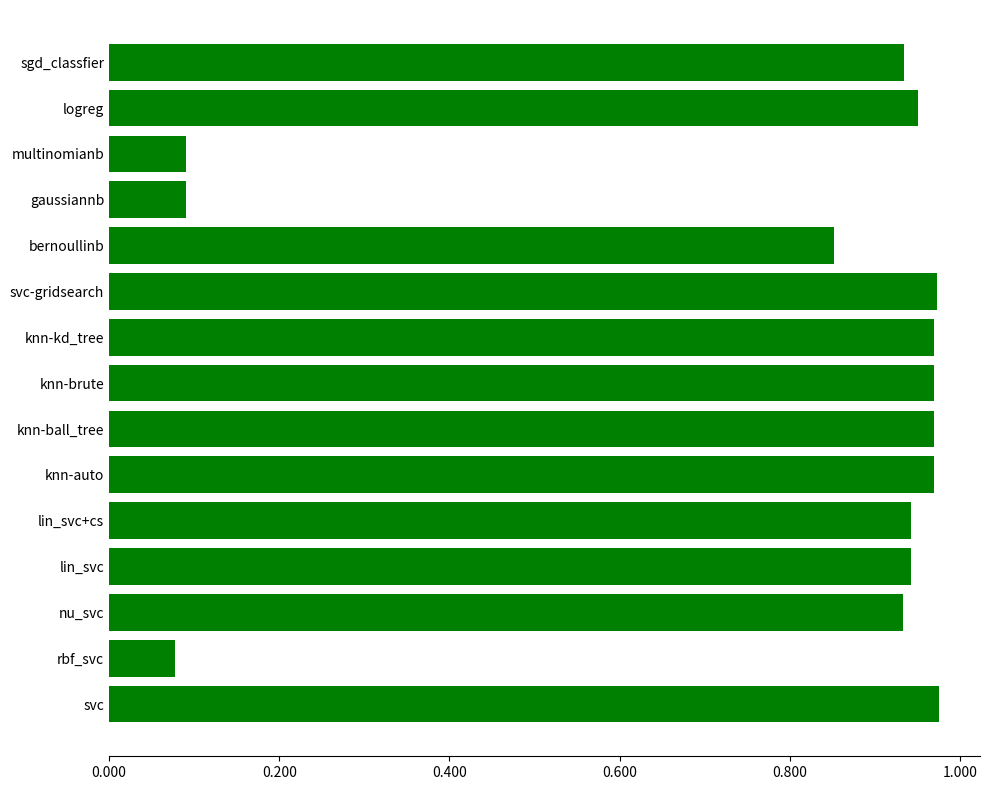

The value at knn-ball_tree is 0.3. True or false?

False